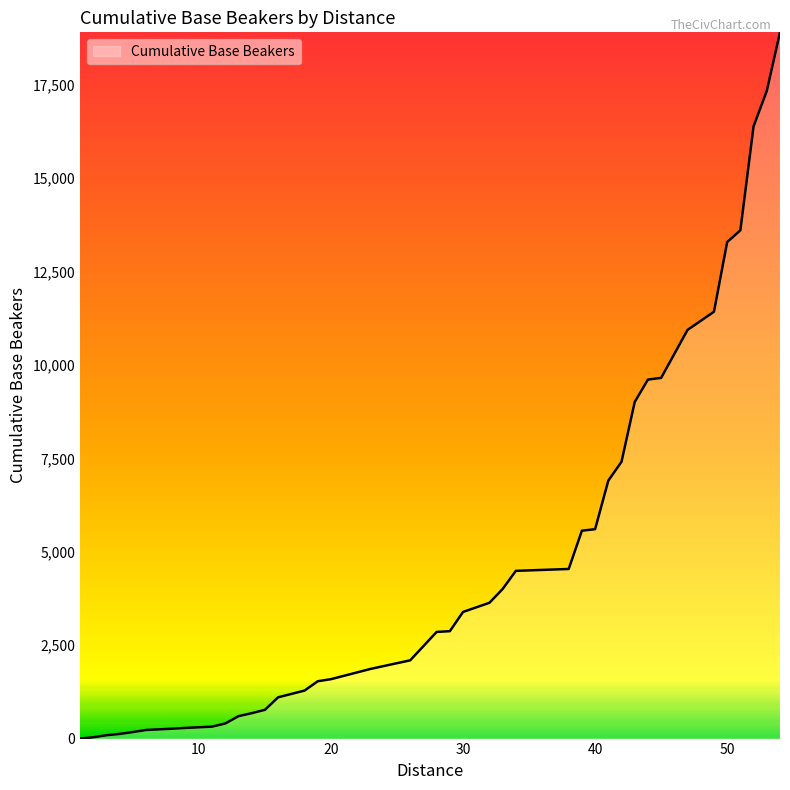

What is the difference between the maximum and minimum values?

18905